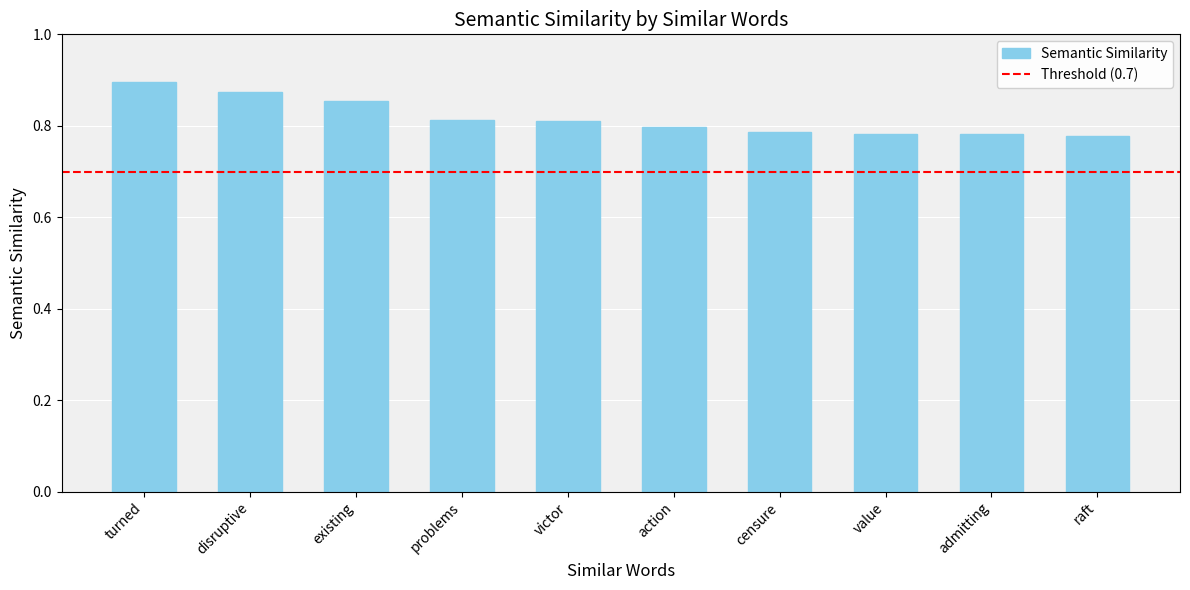

At which category does the chart reach its peak across all series?

turned